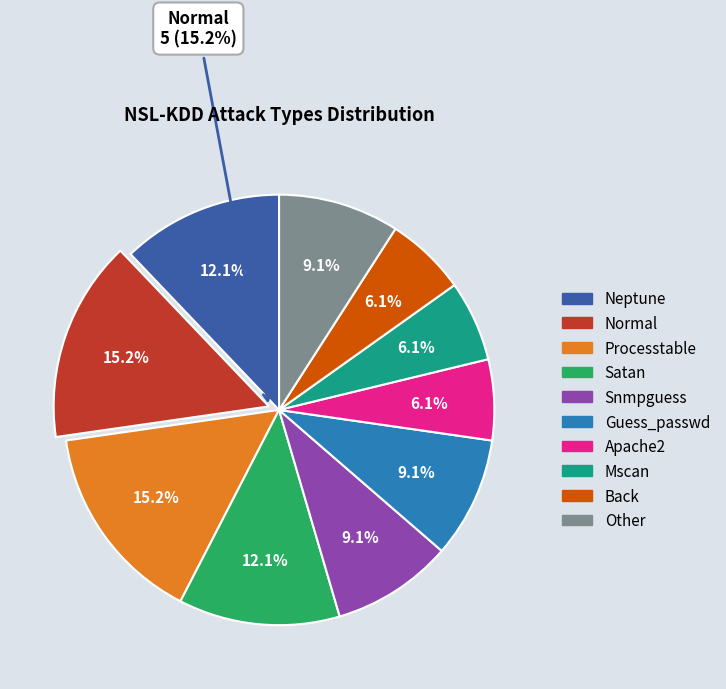

Between satan and neptune, which is larger?

satan